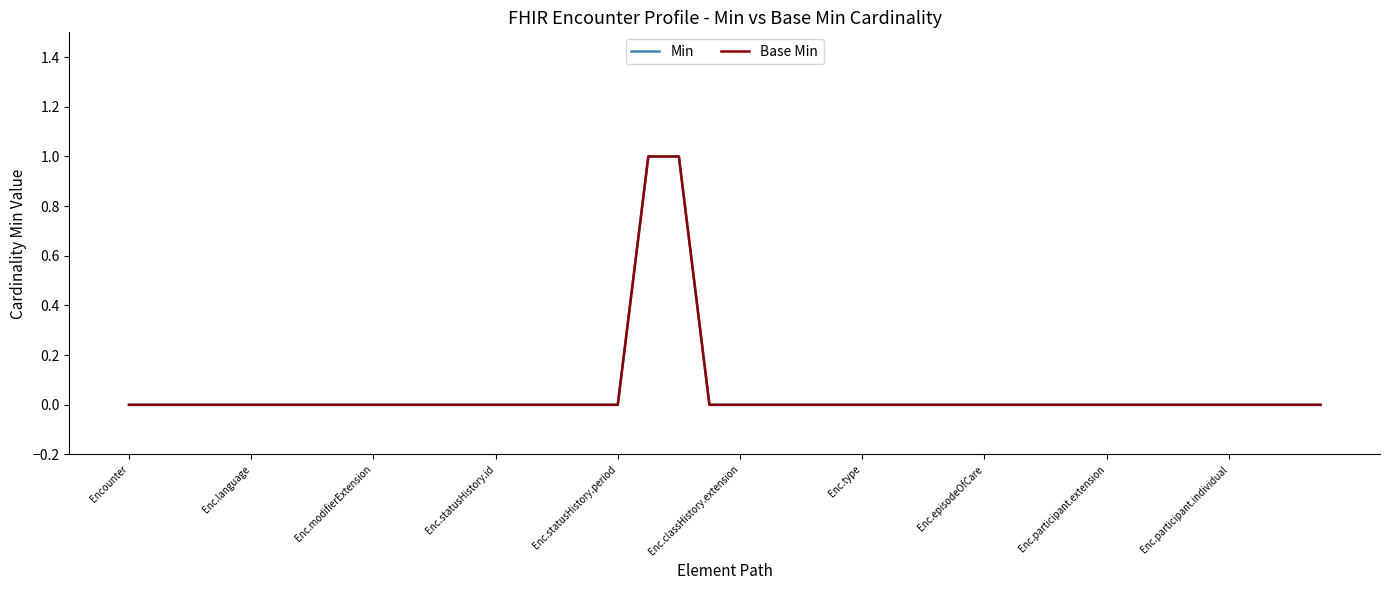

At which category is the sum across all series the highest?

17